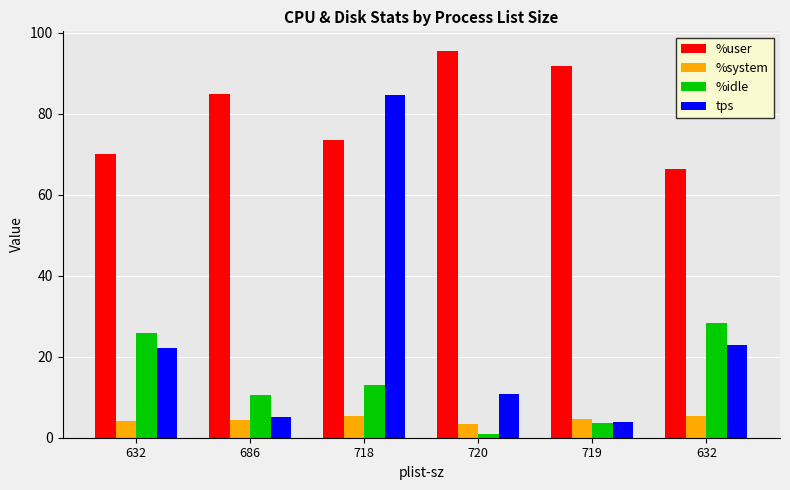

At which label is %idle closest to 14?

718